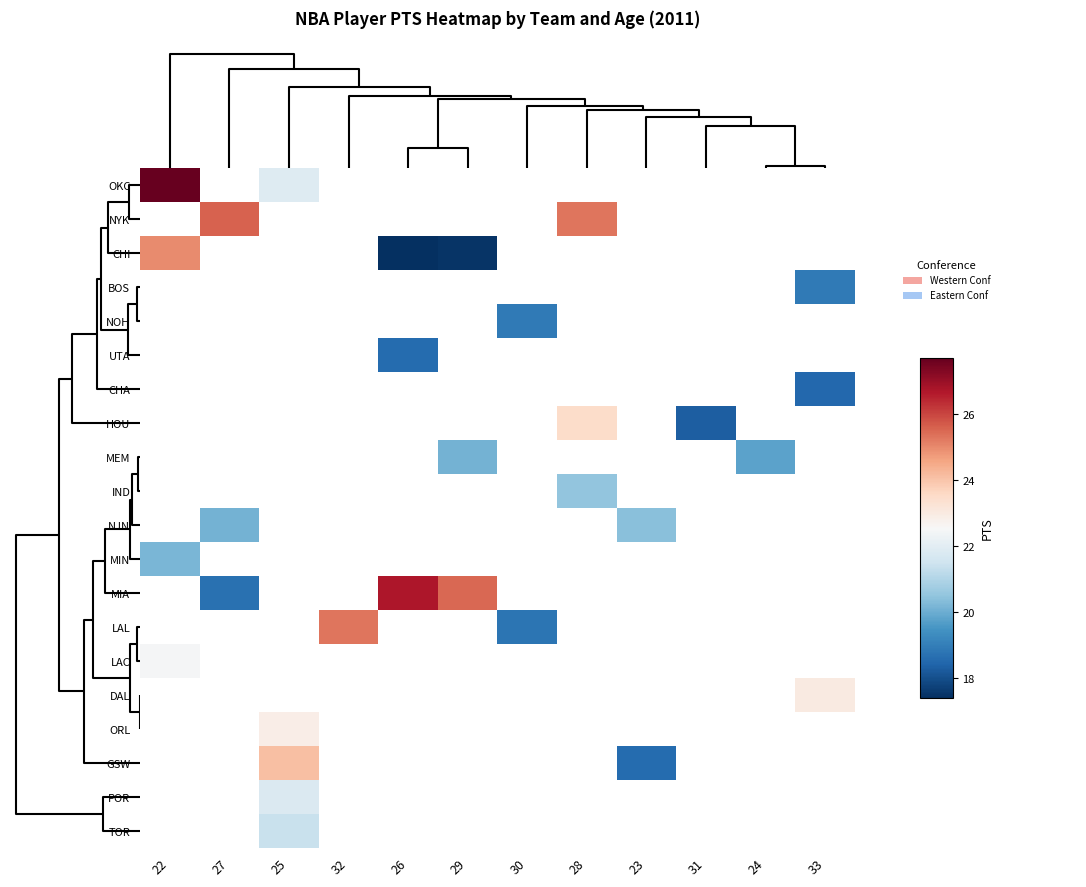

Which series has the widest spread of values?

CHI